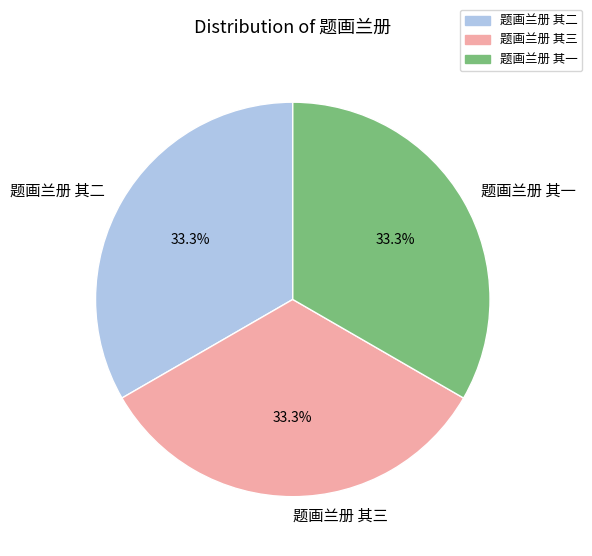

How much of the chart is everything except 题画兰册 其三?

66.7%